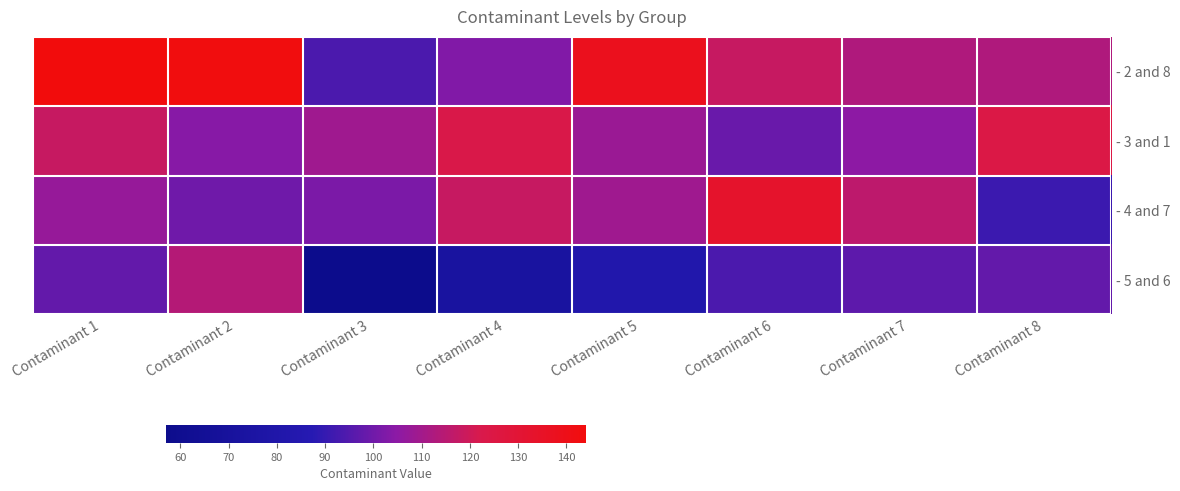

Where is - 2 and 8 nearest to the value 119?

Contaminant 6